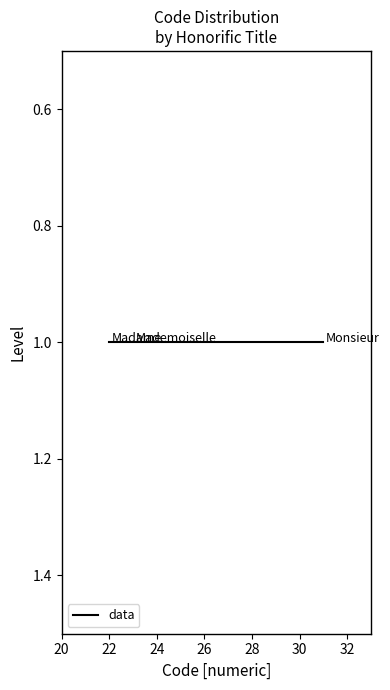

What is the sum of the values at Mademoiselle and Monsieur?

54